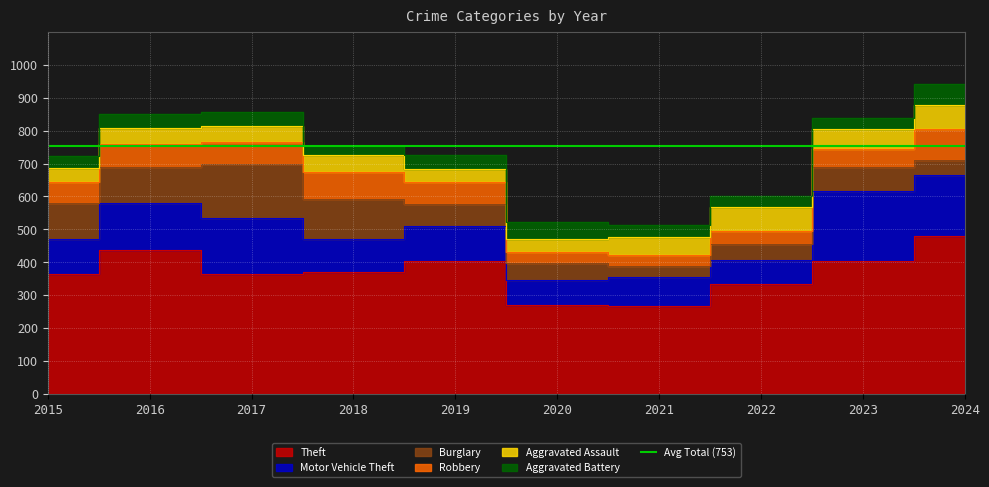

Rank the series by their maximum value, from highest to lowest.

Theft, Motor Vehicle Theft, Burglary, Robbery, Aggravated Assault, Aggravated Battery